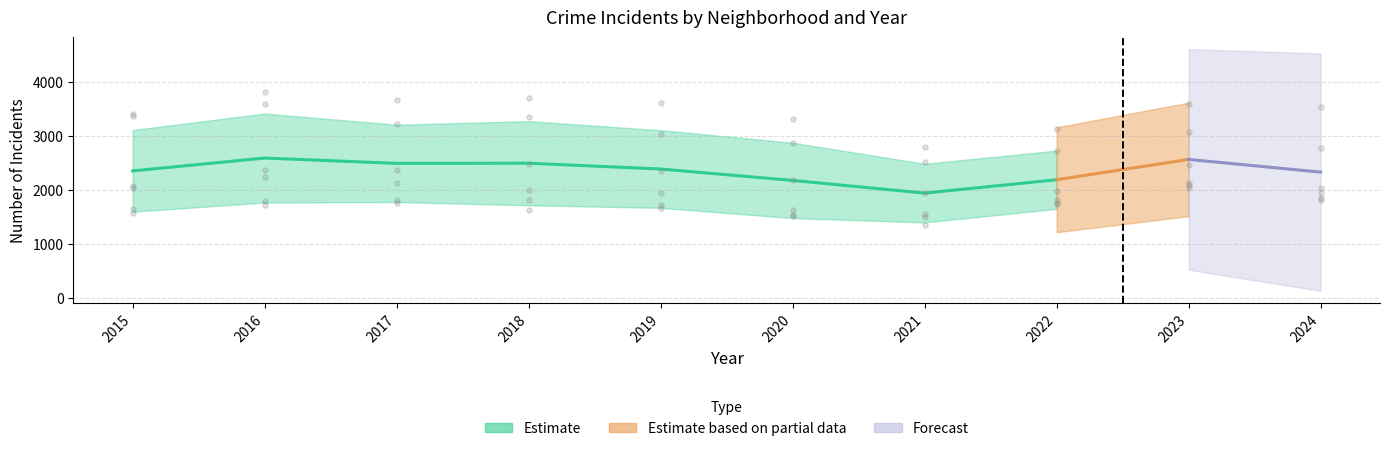

What is the total value across all series at 2016?

15531